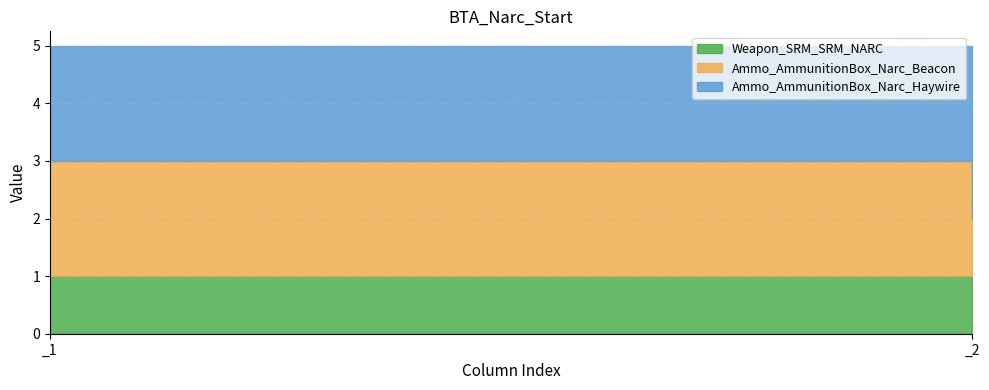

How many Ammo_AmmunitionBox_Narc_Haywire values are between 1 and 2?

2